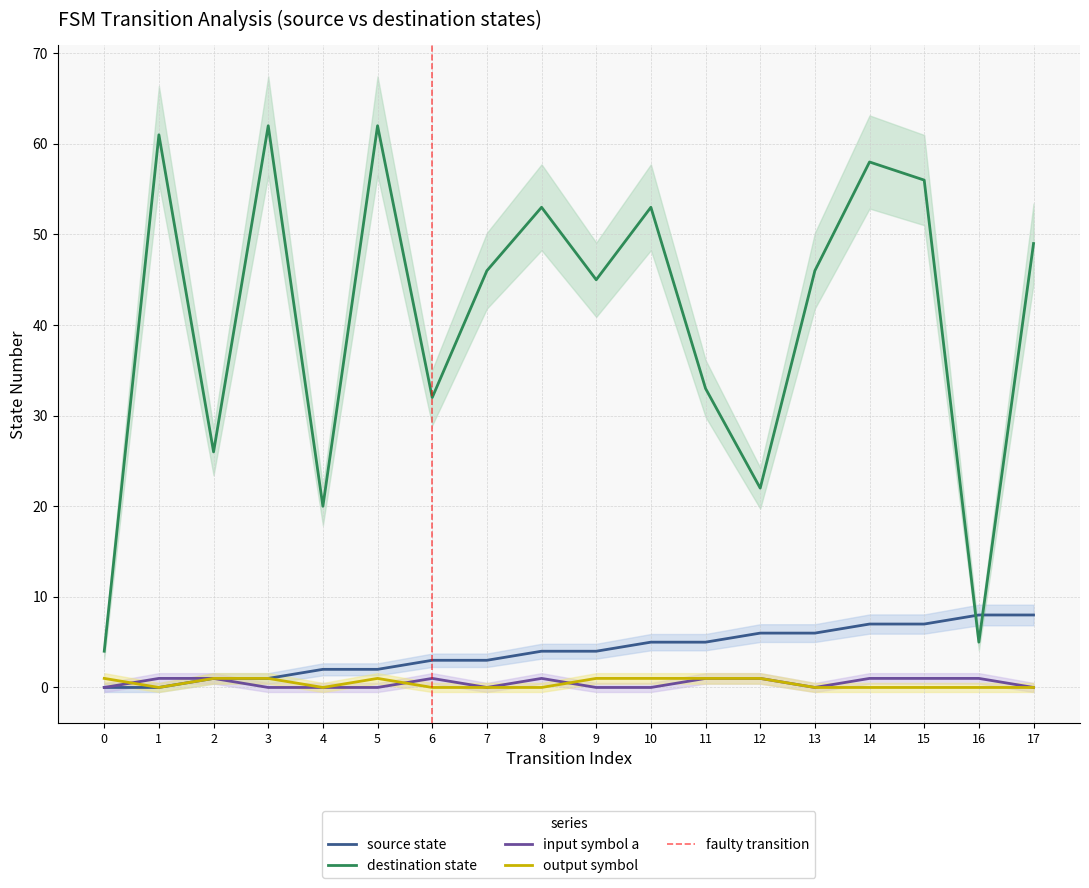

True or false: source_state and output_symbol cross at least once.

False